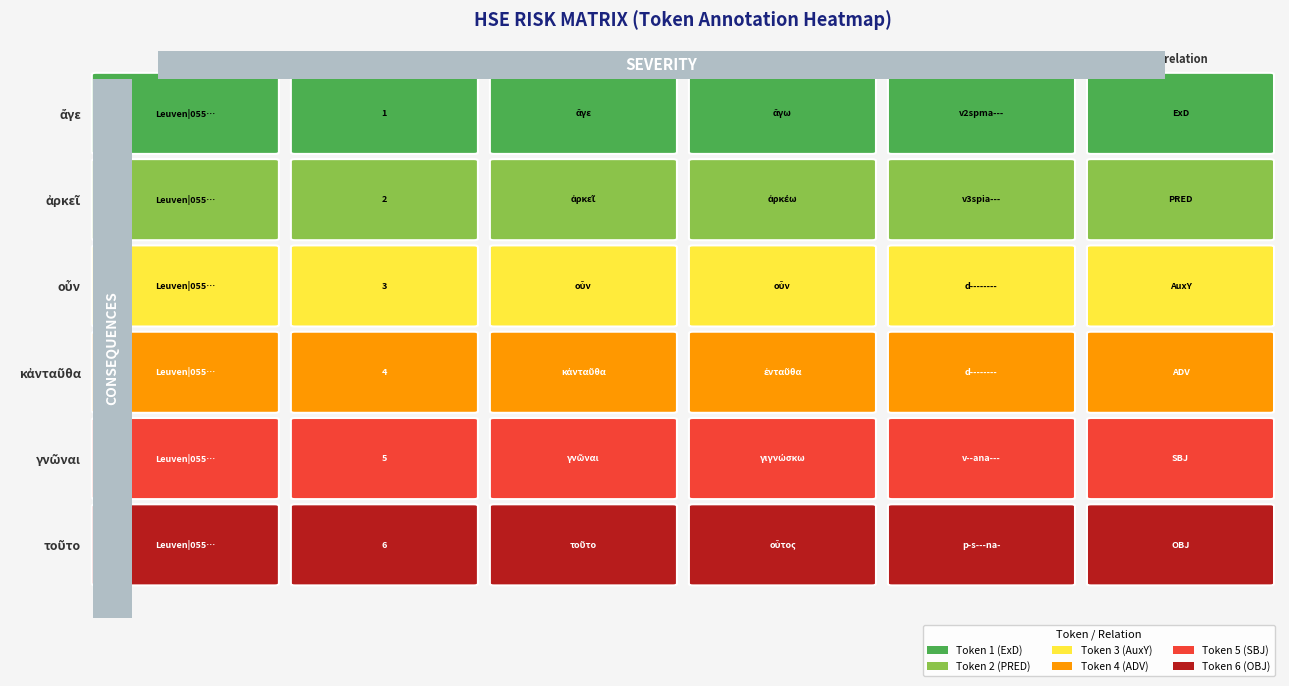

At which category is the sum across all series the highest?

ἄγε